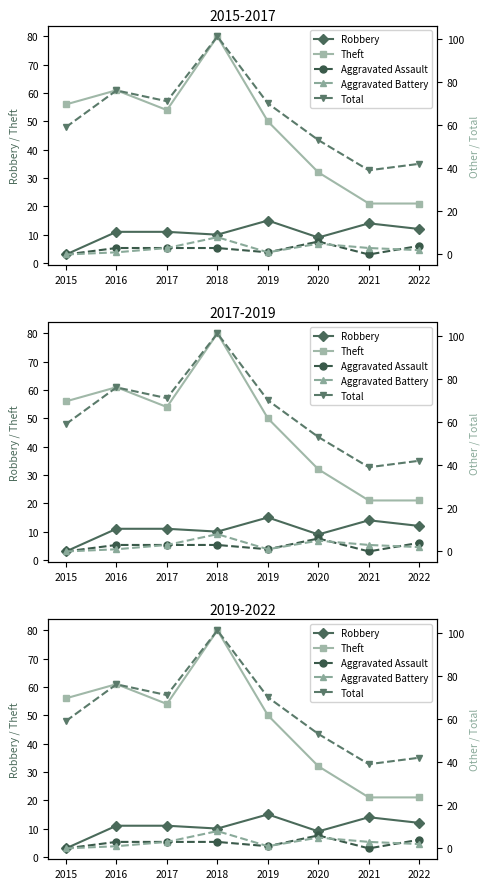

At which category does Total reach its first local valley?

2017